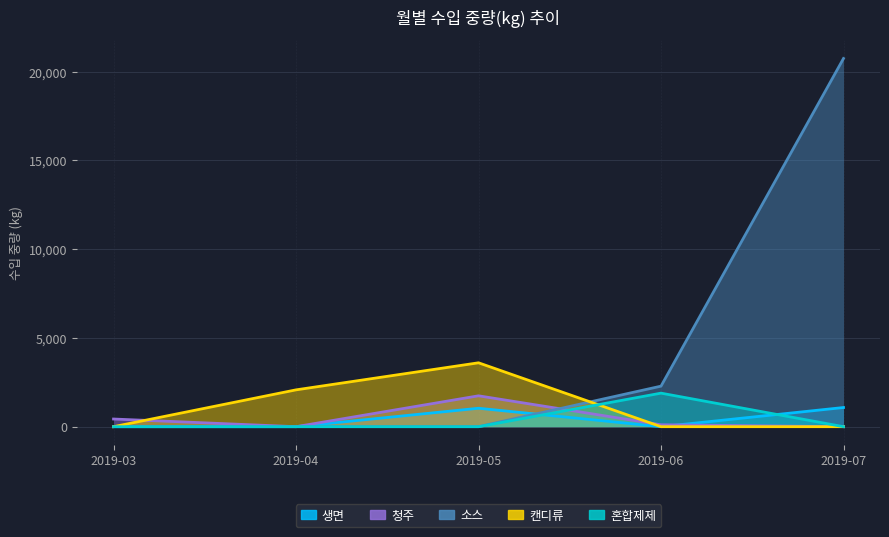

What is the difference between the maximum and minimum values in the 청주 series?

1740